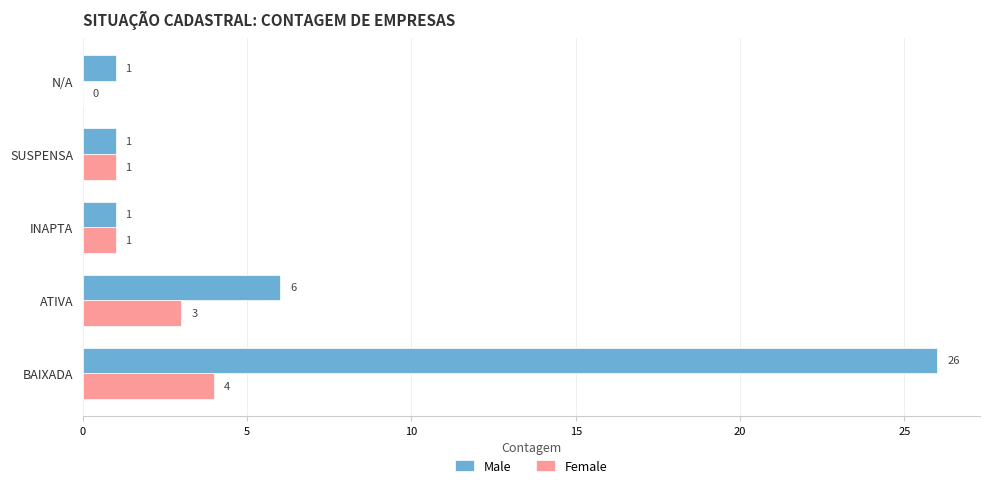

At which label does Female reach its peak?

BAIXADA